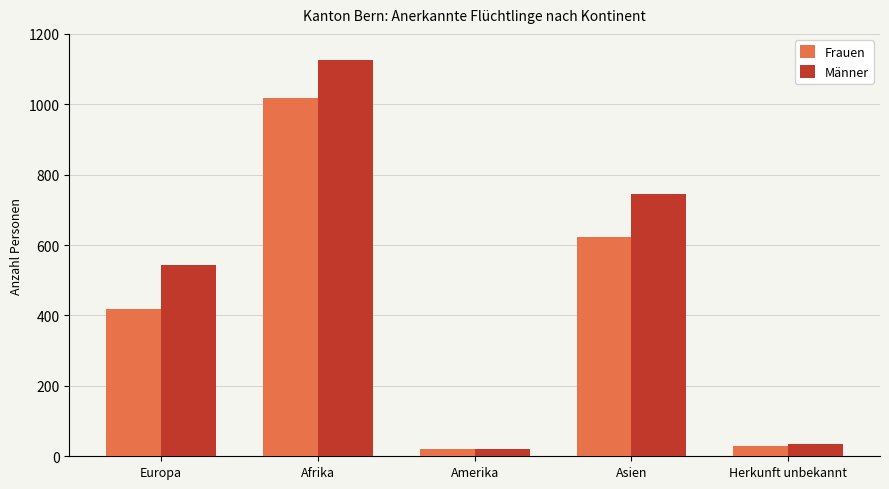

Where is Frauen nearest to the value 519?

Europa